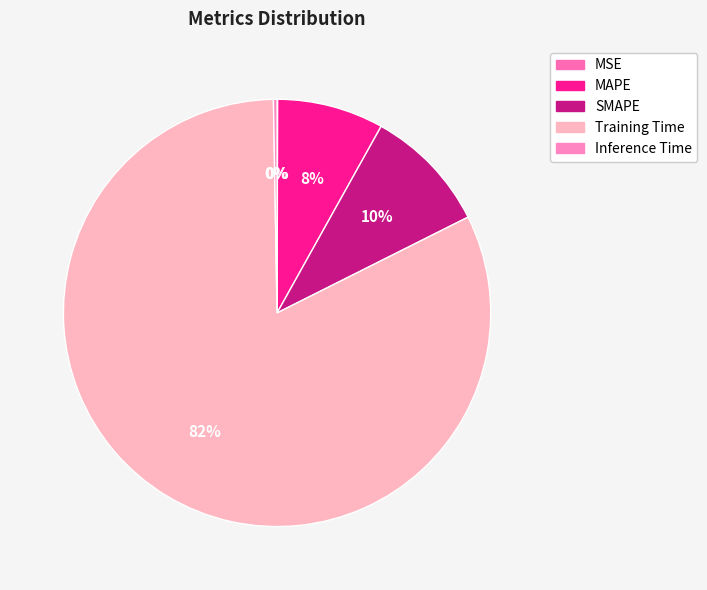

What is the change in value from MSE to SMAPE?

+0.4